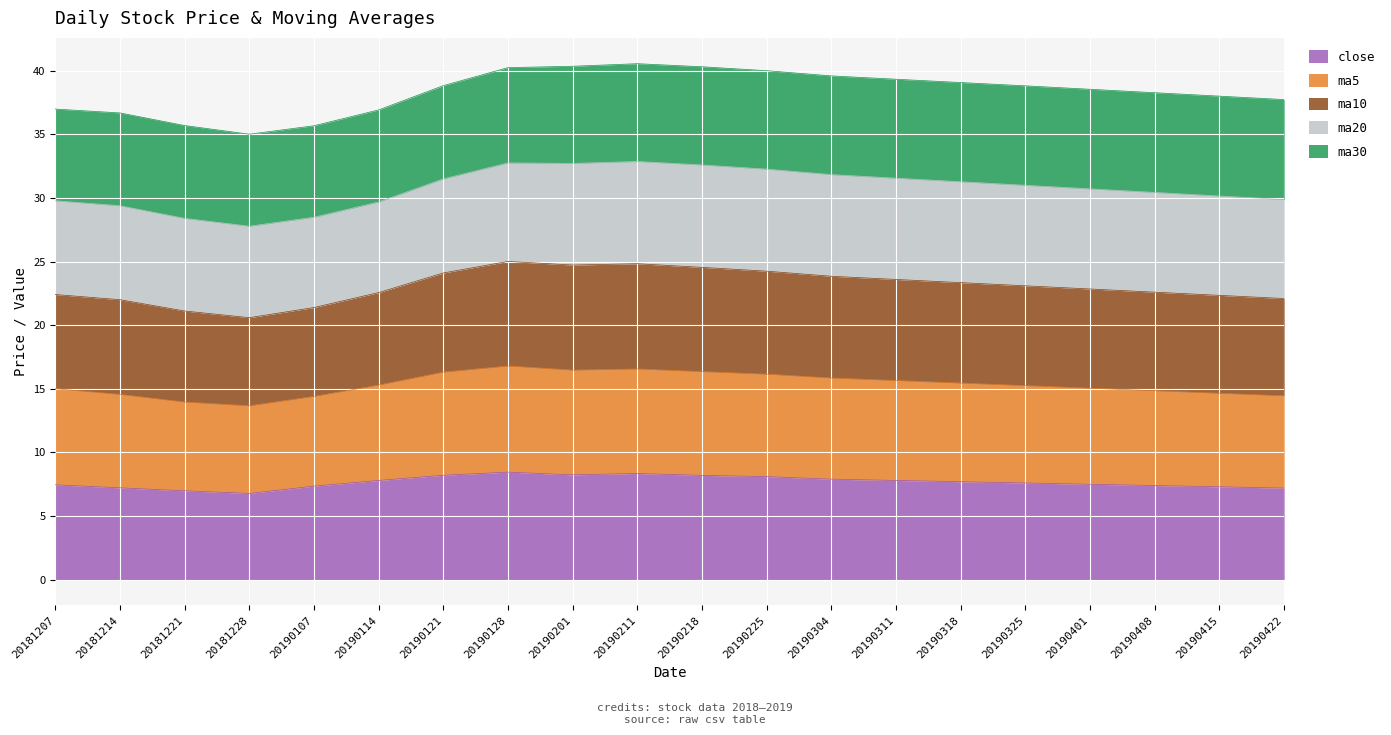

True or false: close has a value of 11.2 at 20190107.

False